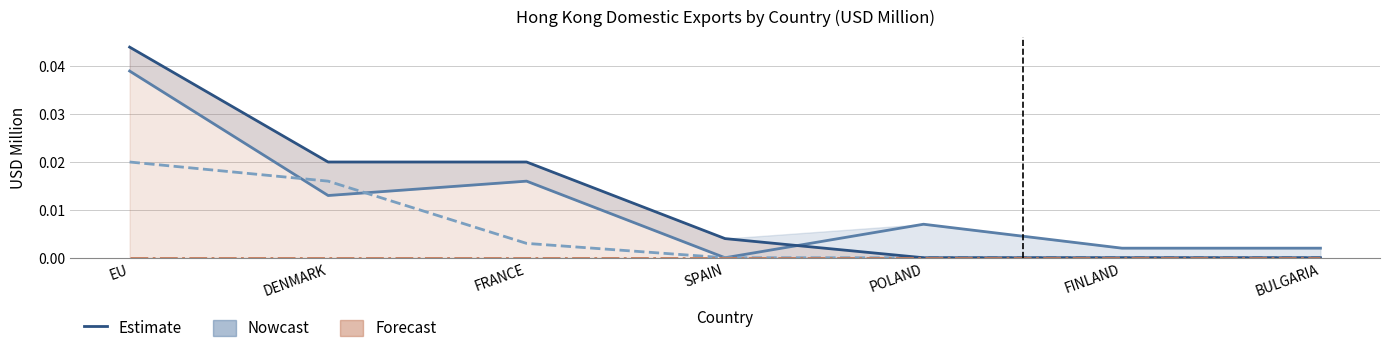

At which category is the sum across all series the highest?

EU